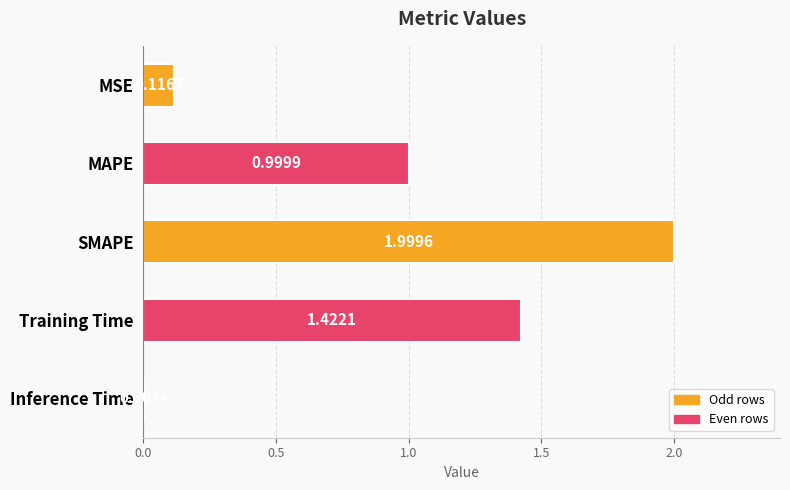

What is the sum of all values?

4.5